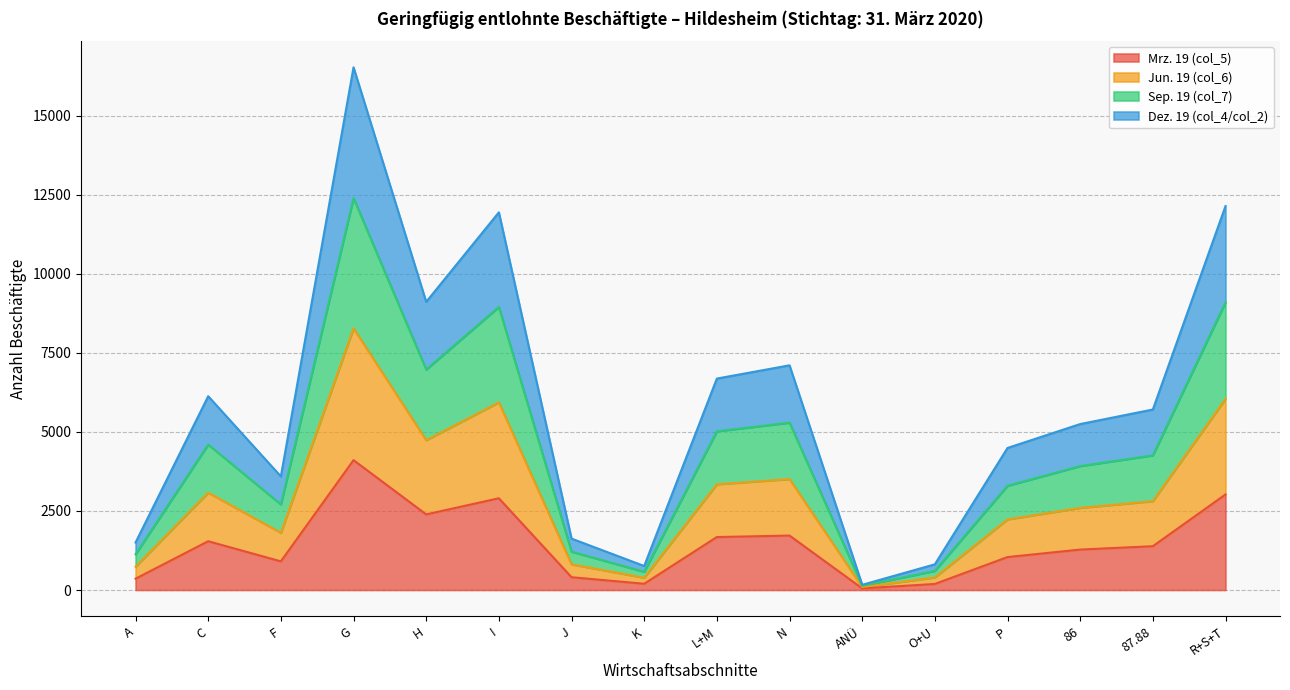

At which category is the sum across all series the highest?

G